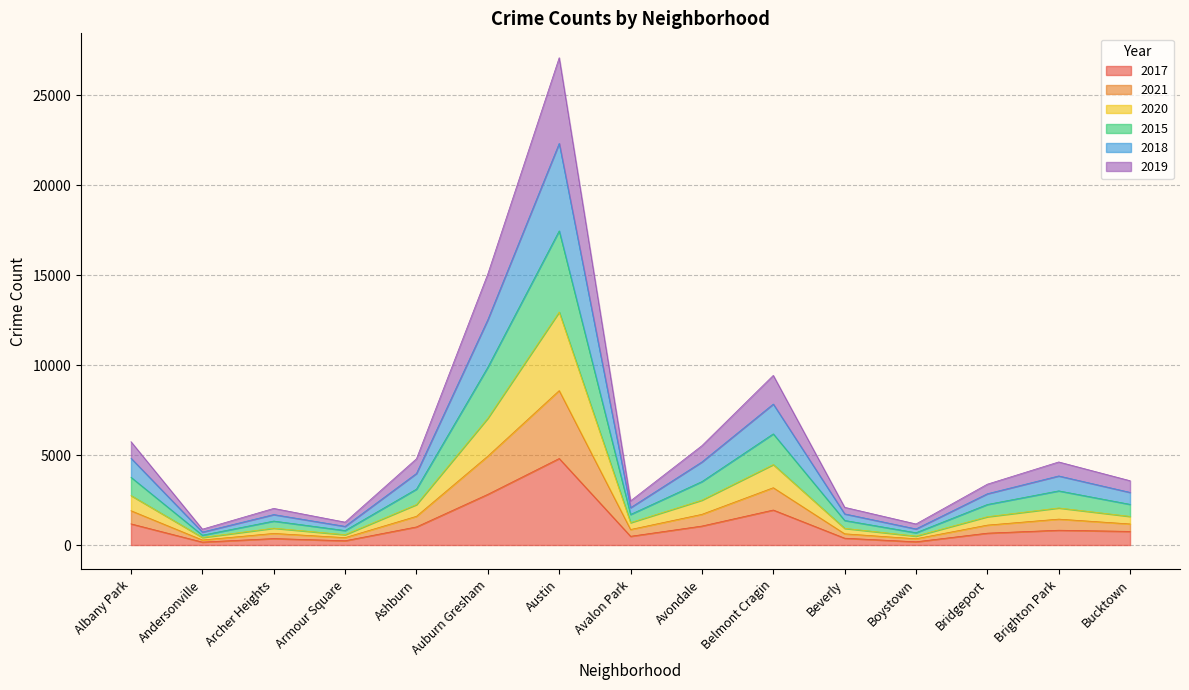

The 2017 series shows 1178 at Albany Park. True or false?

True